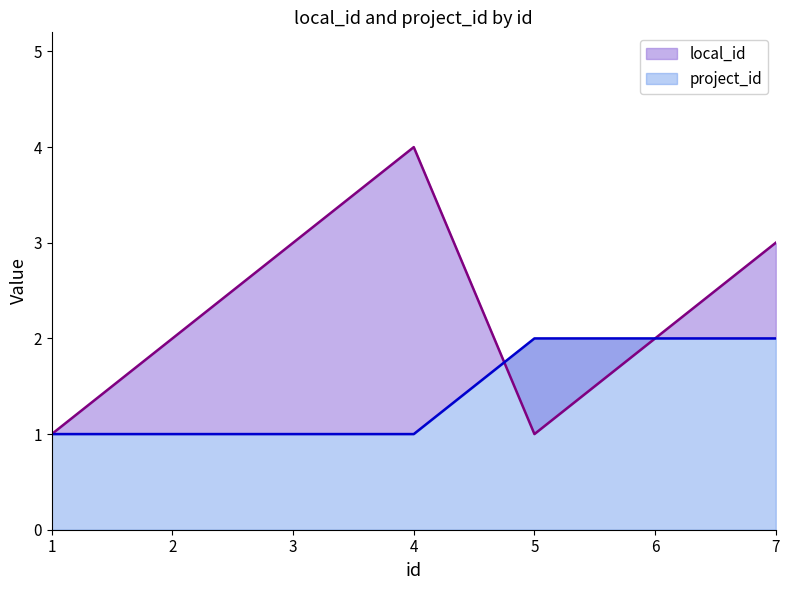

What is the maximum value for local_id?

4